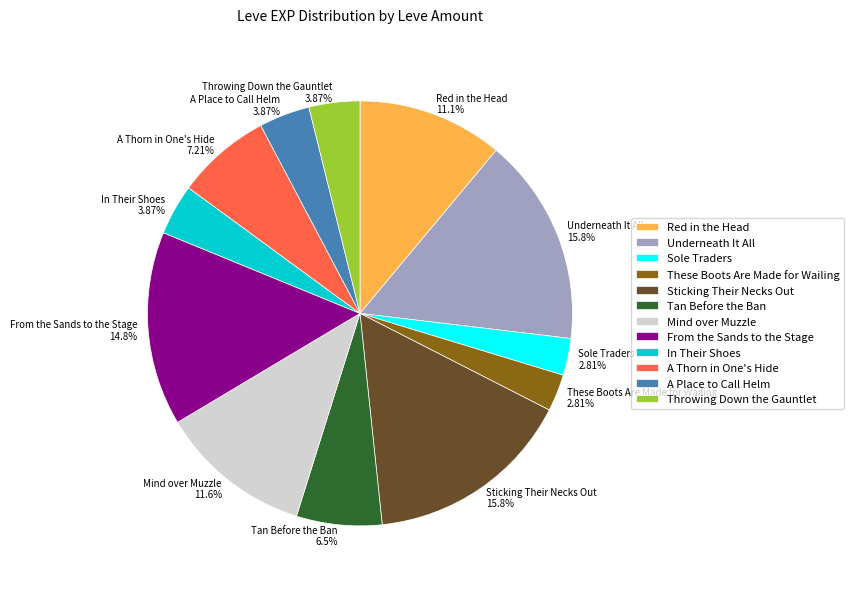

How many slices are in this pie chart?

12